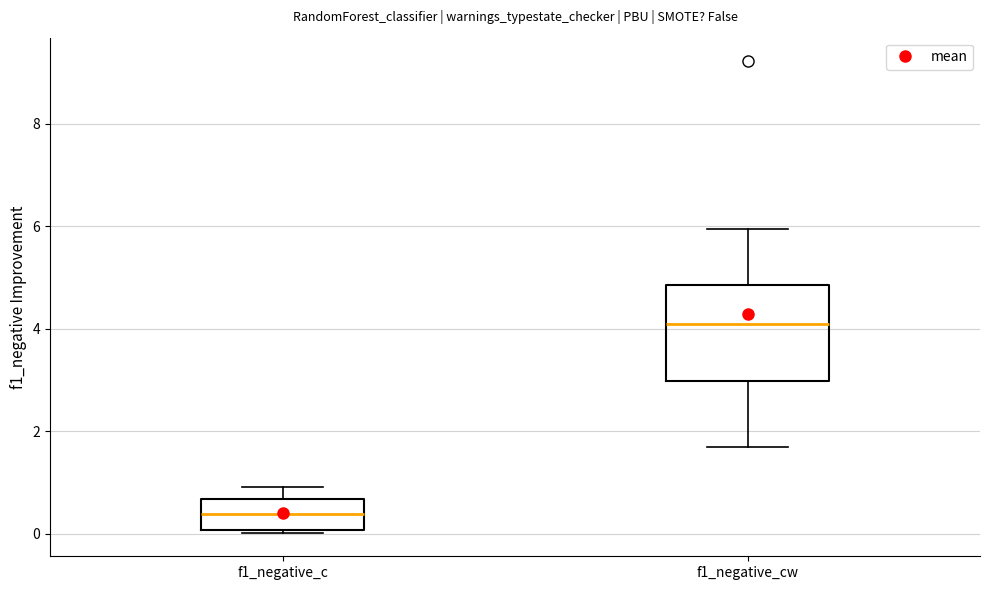

Comparing the boxes themselves (not the whiskers), which one is the tallest?

f1_negative_cw